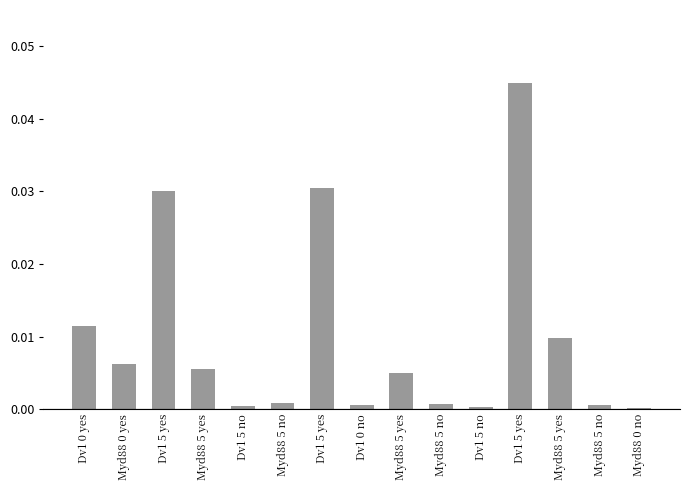

How many data points does each series have?

15